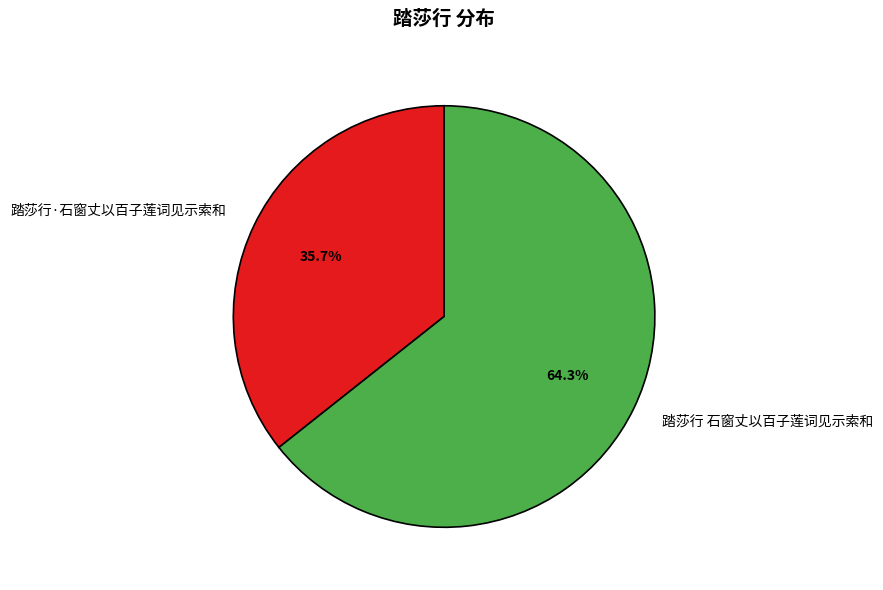

To the nearest percent, what is the average slice percentage?

50%